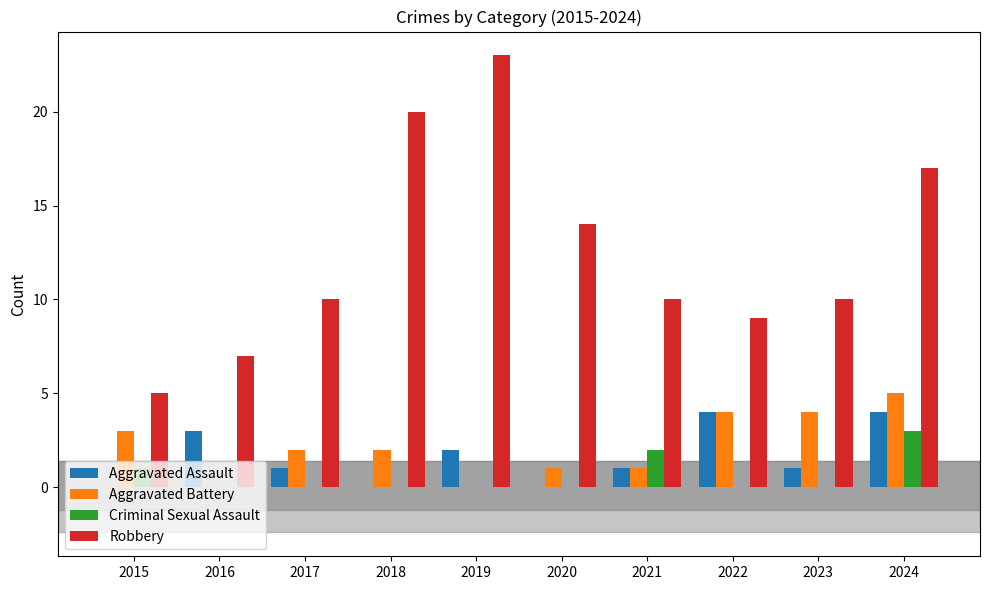

What are all the series names shown in the legend?

Aggravated Assault, Aggravated Battery, Criminal Sexual Assault, Robbery